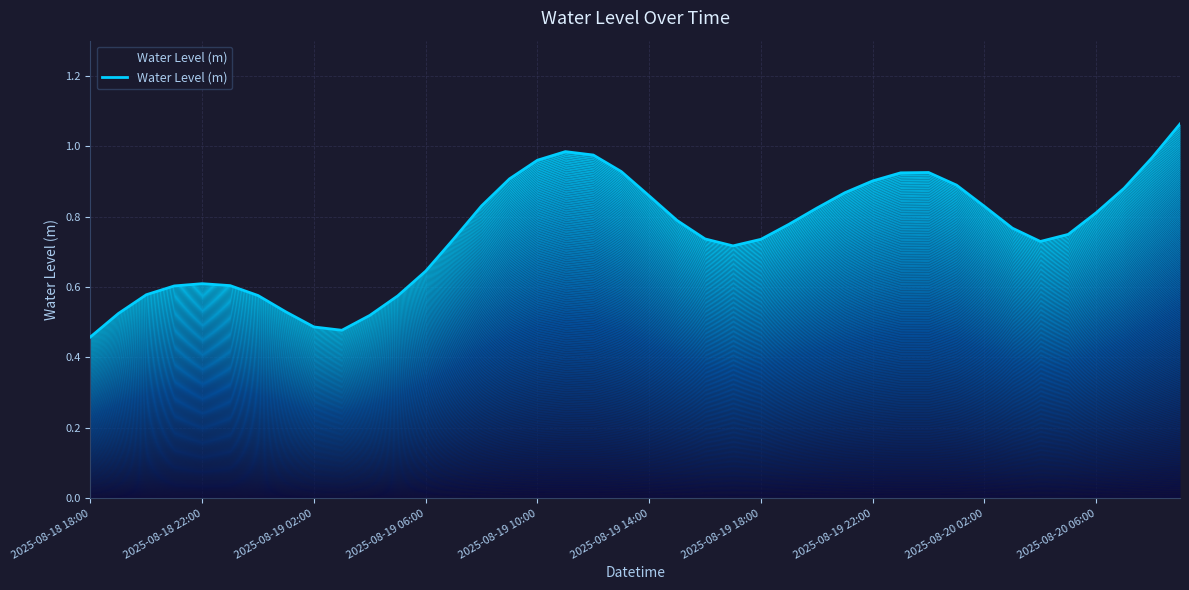

What is the maximum value shown in the chart?

1.1